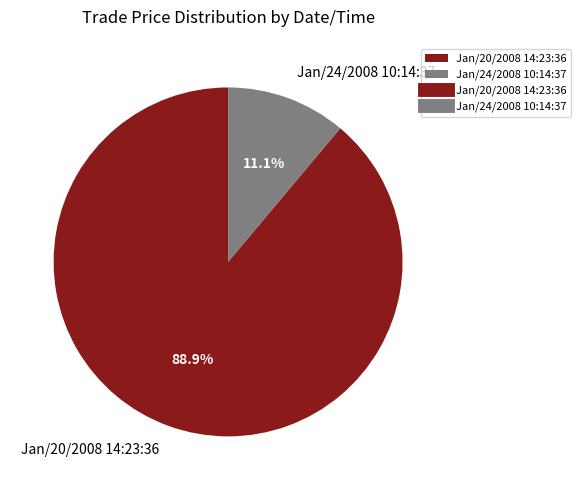

What percentage is the Jan/20/2008 14:23:36 slice, to the nearest percent?

89%